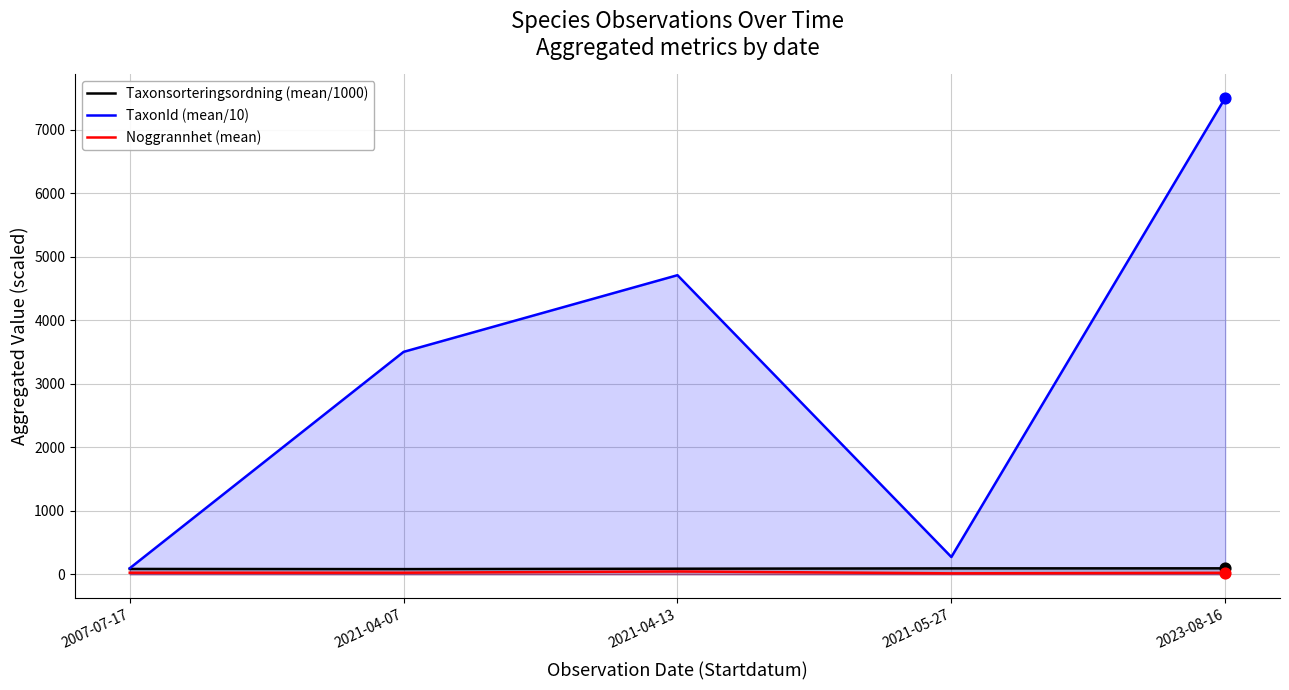

What are all the series names shown in the legend?

Taxonsorteringsordning (mean/1000), TaxonId (mean/10), Noggrannhet (mean)